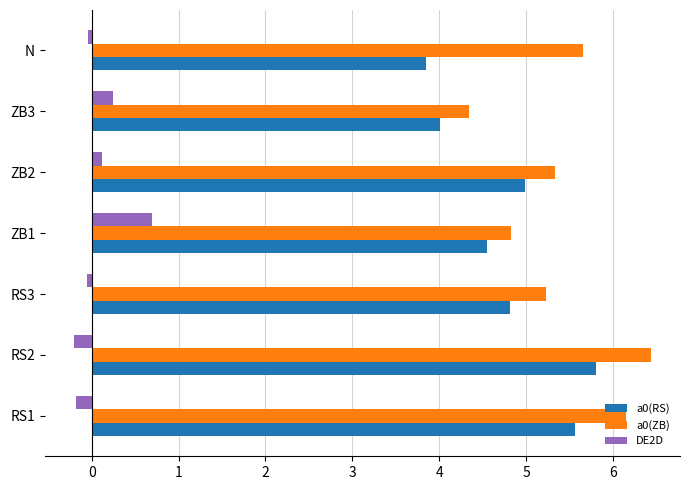

Is the value of a0(ZB) at RS3 greater than the value of DE2D at RS2?

Yes